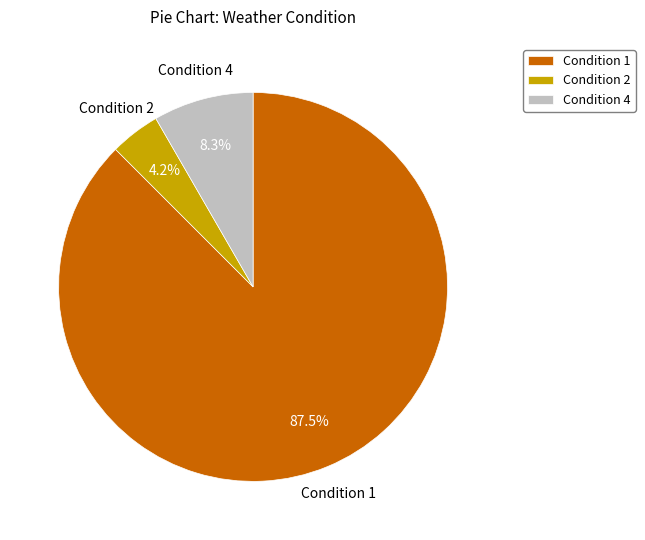

Between Condition 1 and Condition 2, which is larger?

Condition 1